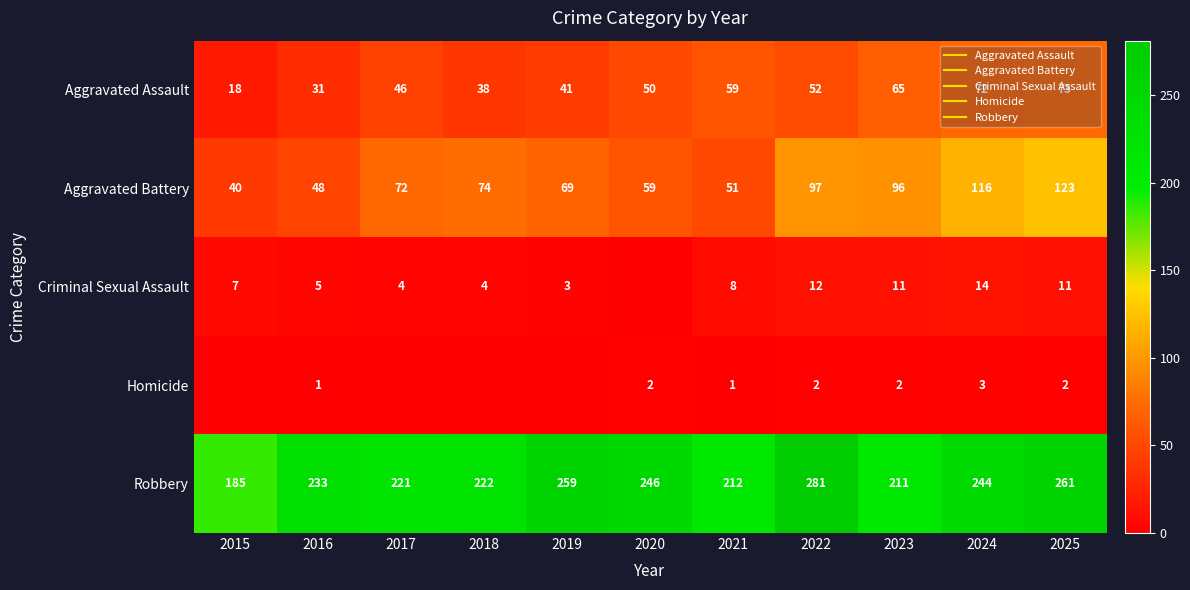

What is the lowest value of the Aggravated Assault series?

18